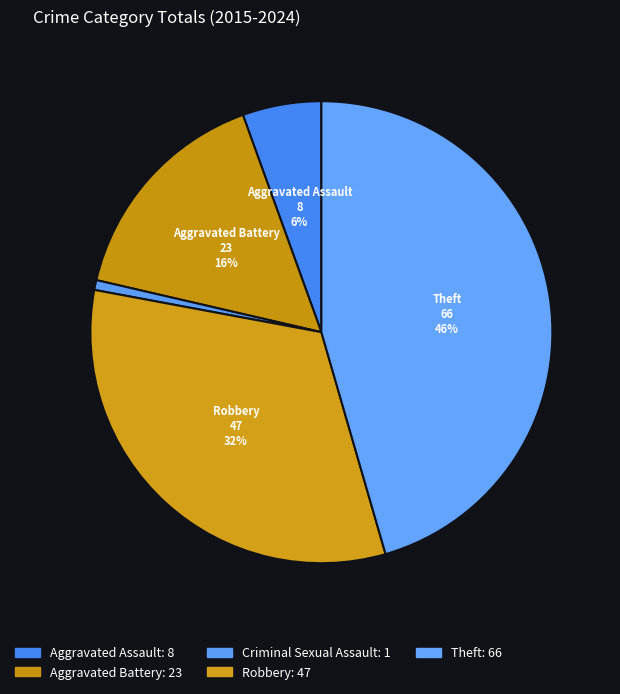

Which category has the biggest portion of the pie?

Theft